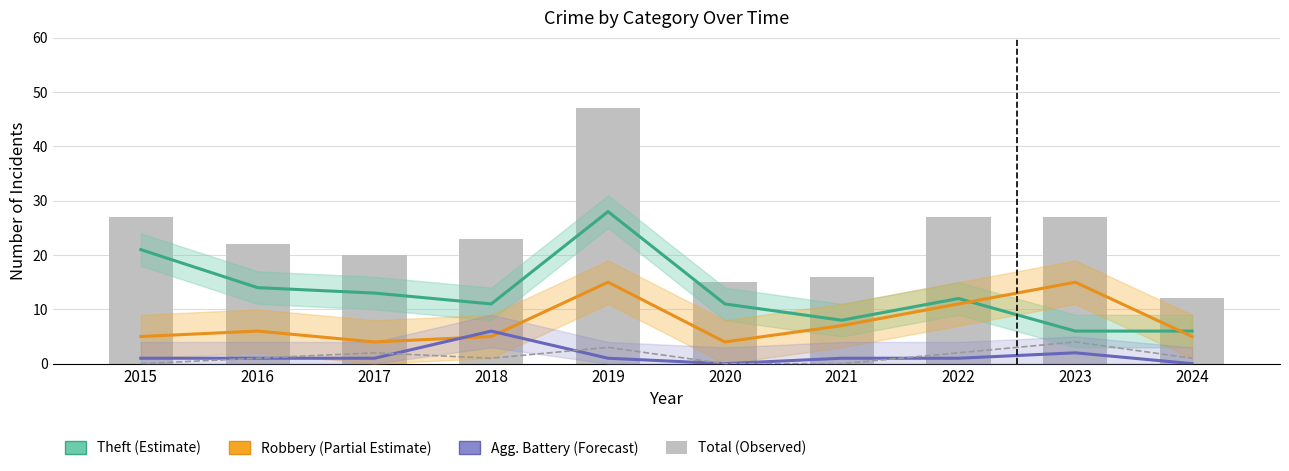

What is the maximum value shown in the chart?

47